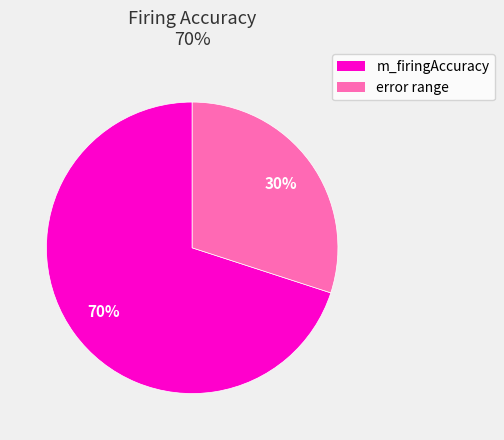

Combined, do error range and m_firingAccuracy account for over 50%?

Yes